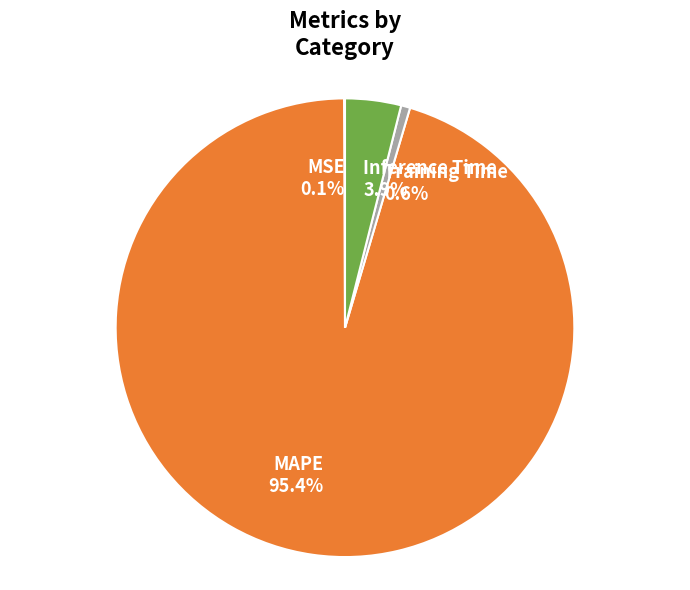

To the nearest percent, what is the combined percentage of MAPE and Inference Time?

99%